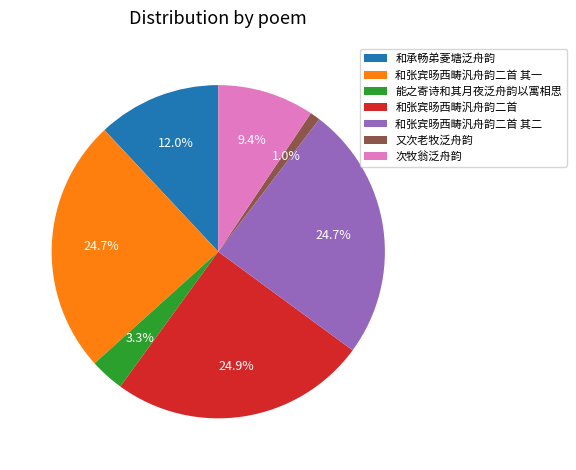

What percentage is the 又次老牧泛舟韵 slice, to the nearest percent?

1%